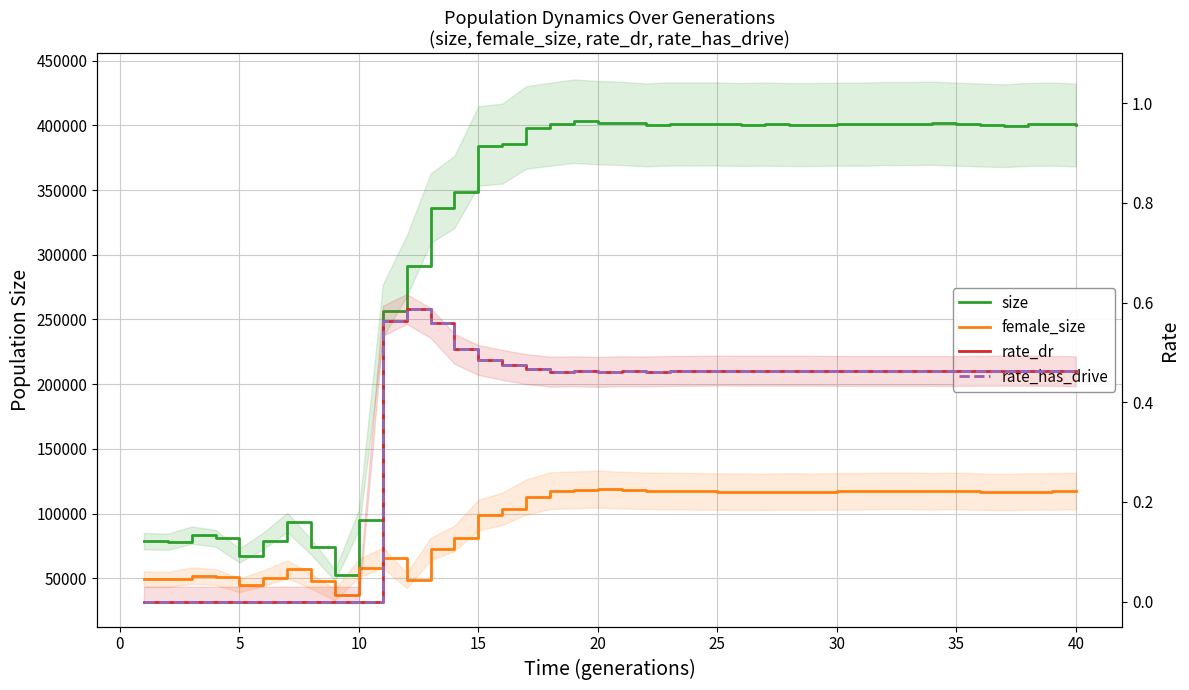

What is the maximum value shown in the chart?

403169.0